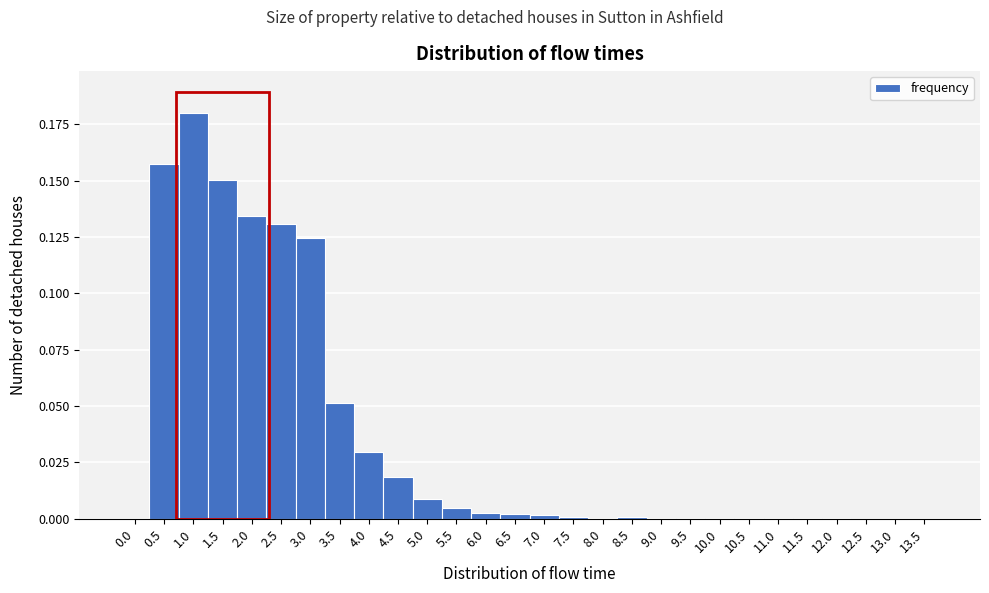

True or false: the data shows 0.0 at 11.0.

True